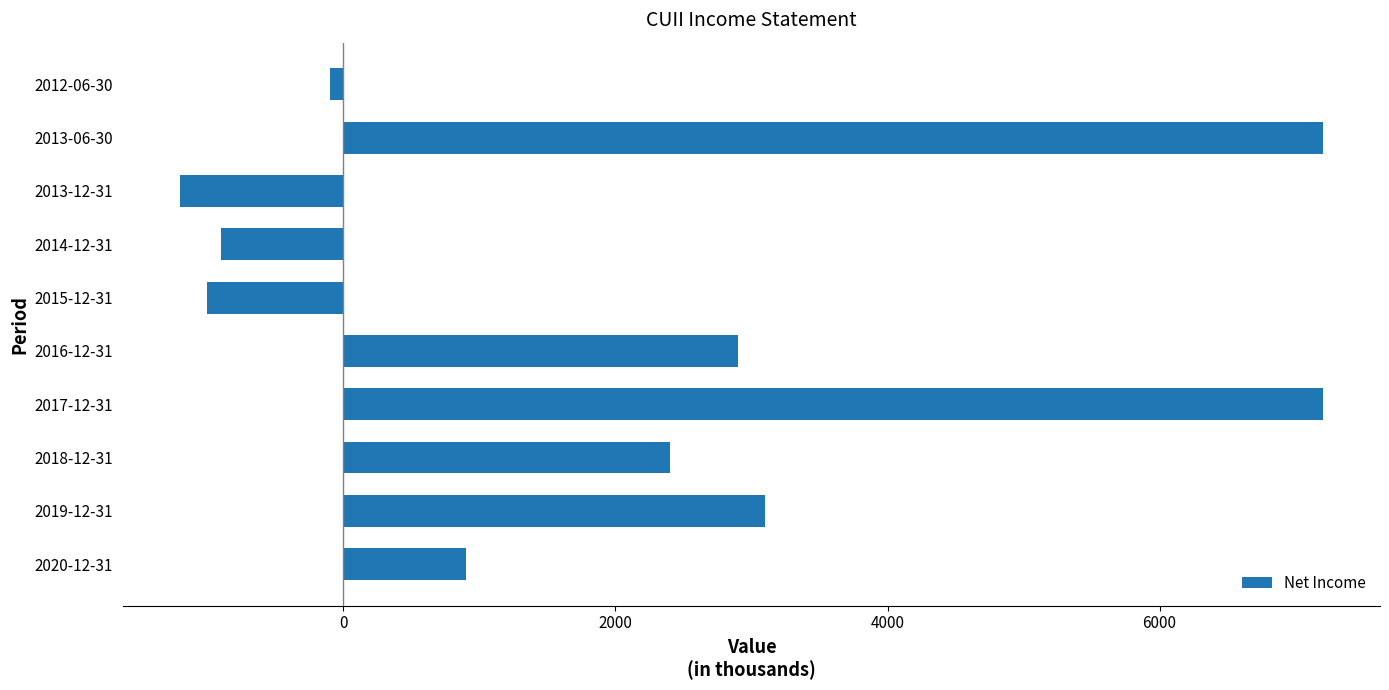

Is it true that the value at 2017-12-31 is 7200?

True